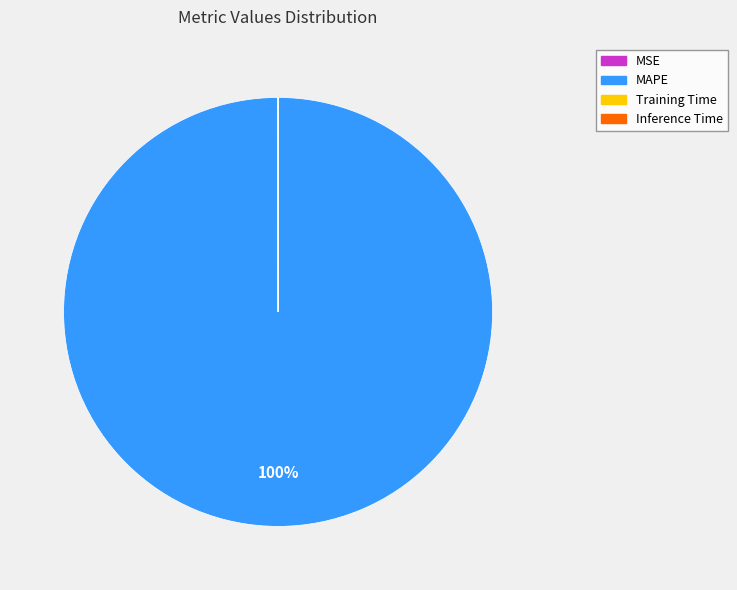

To the nearest percent, what portion does MAPE represent?

100%